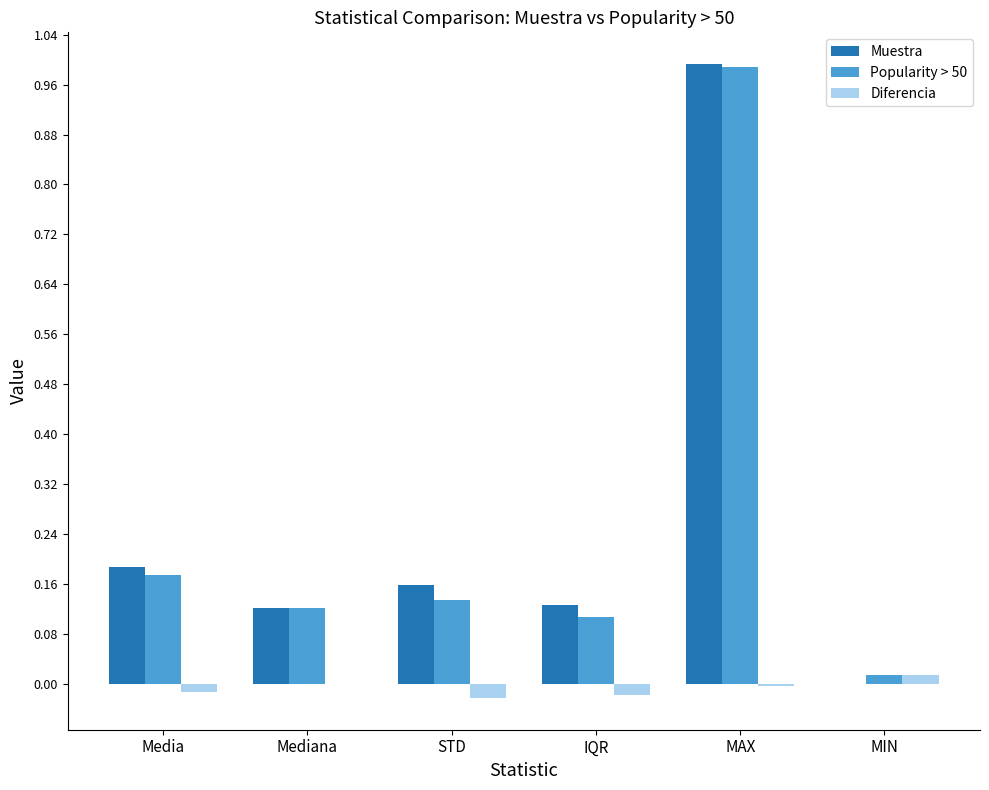

What is the maximum value for Popularity > 50?

1.0